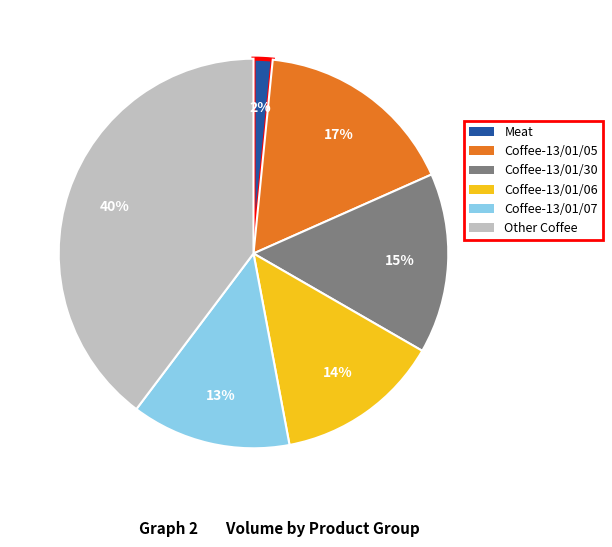

To the nearest percent, what is the average slice percentage?

17%